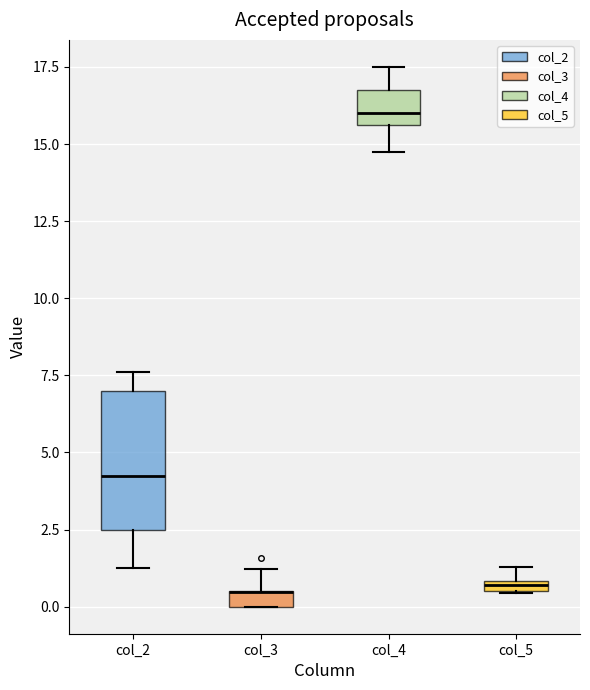

Where does the upper whisker of the box for col_3 end on the y-axis? The values are not printed on the chart, so give them approximately, as read against the axis.

1.0